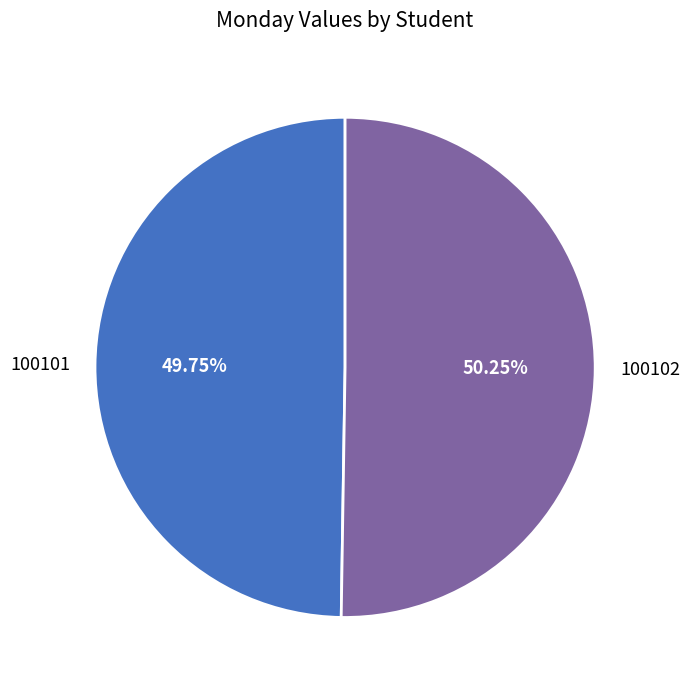

What percentage is the 100102 slice, to the nearest percent?

50%